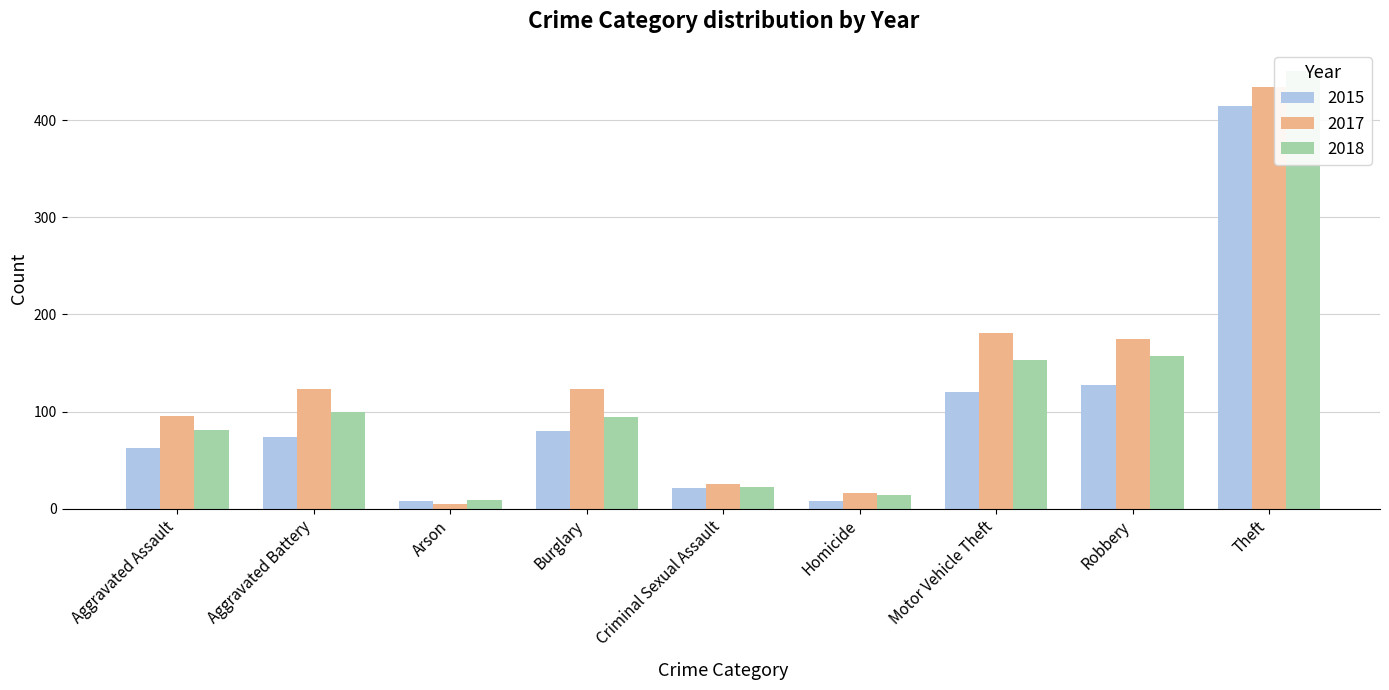

Reading right to left, what are all the values shown in this chart?

2015: Theft=415	Robbery=127	Motor Vehicle Theft=120	Homicide=8	Criminal Sexual Assault=21	Burglary=80	Arson=8	Aggravated Battery=74	Aggravated Assault=63
2017: Theft=434	Robbery=175	Motor Vehicle Theft=181	Homicide=16	Criminal Sexual Assault=25	Burglary=123	Arson=5	Aggravated Battery=123	Aggravated Assault=95
2018: Theft=451	Robbery=157	Motor Vehicle Theft=153	Homicide=14	Criminal Sexual Assault=22	Burglary=94	Arson=9	Aggravated Battery=100	Aggravated Assault=81